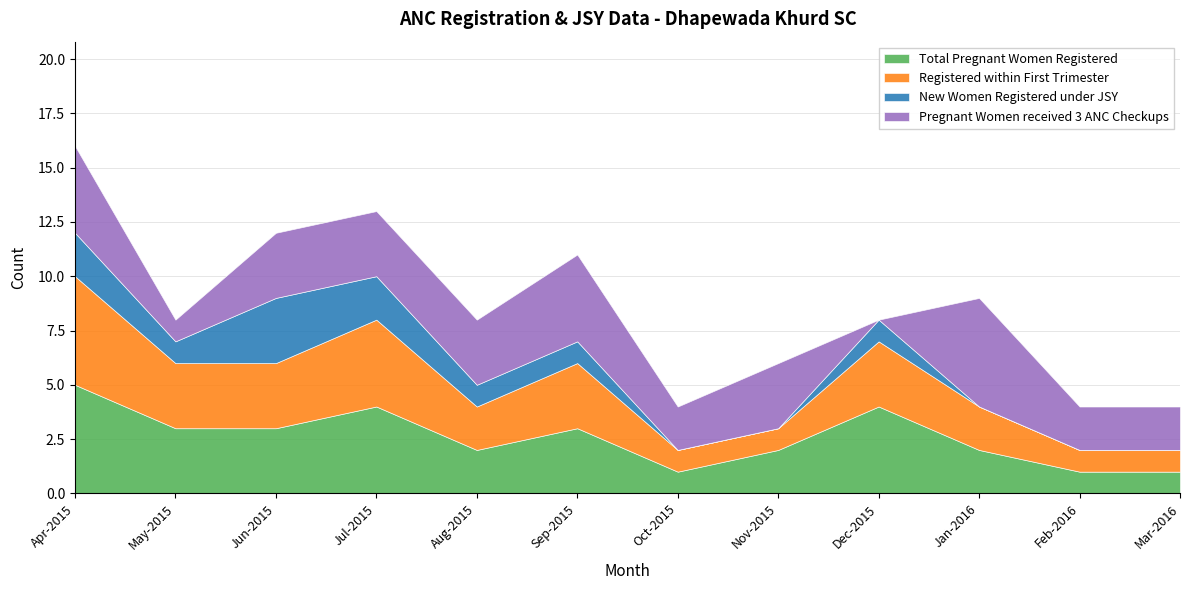

How many series are shown in this chart?

4